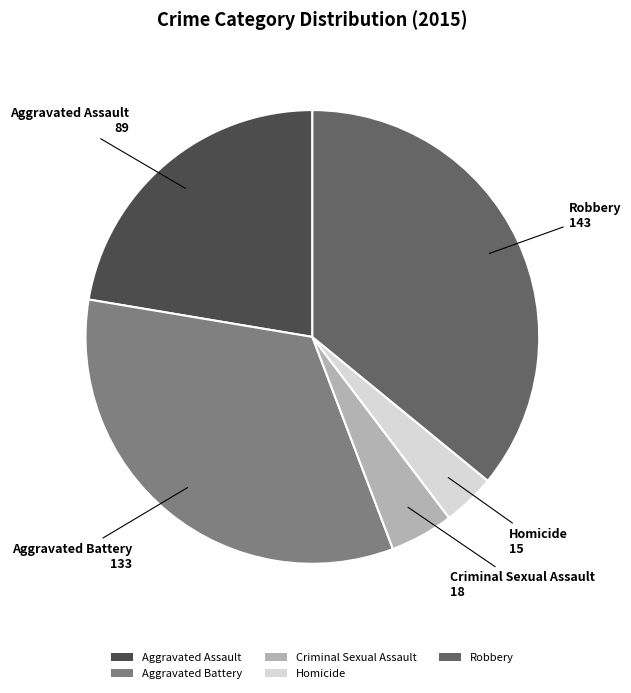

Does Criminal Sexual Assault represent more than half of the total?

No